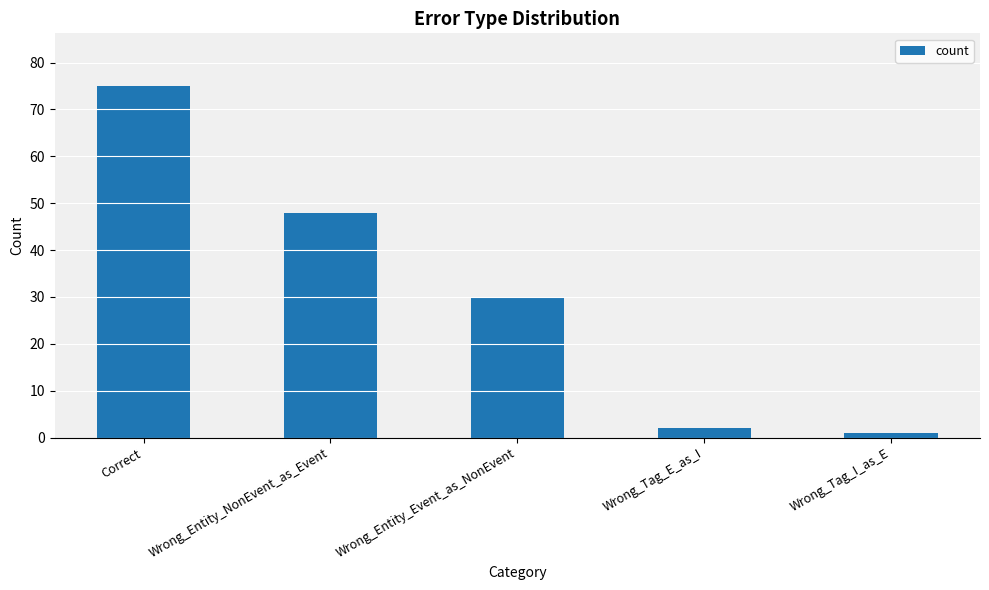

What is the label of the 5th bar from the left?

Wrong_Tag_I_as_E